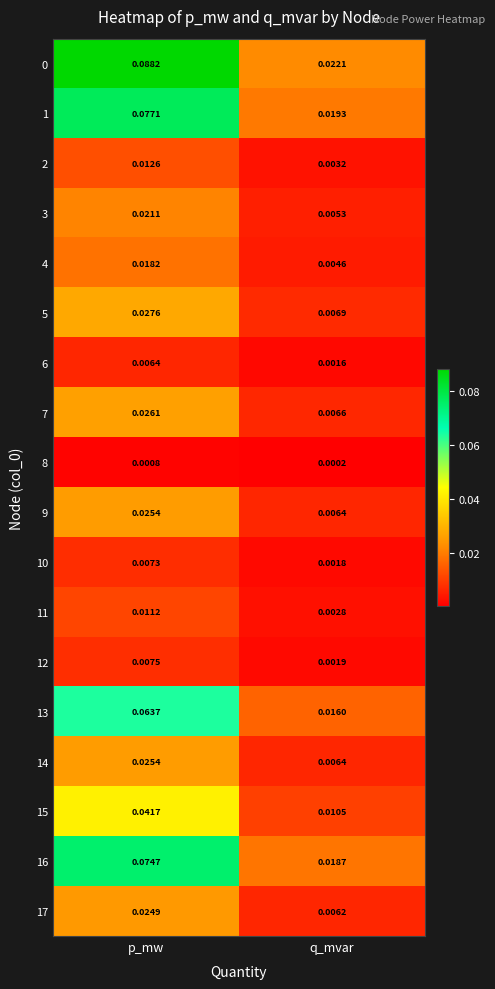

At which label is 8 closest to 0?

q_mvar